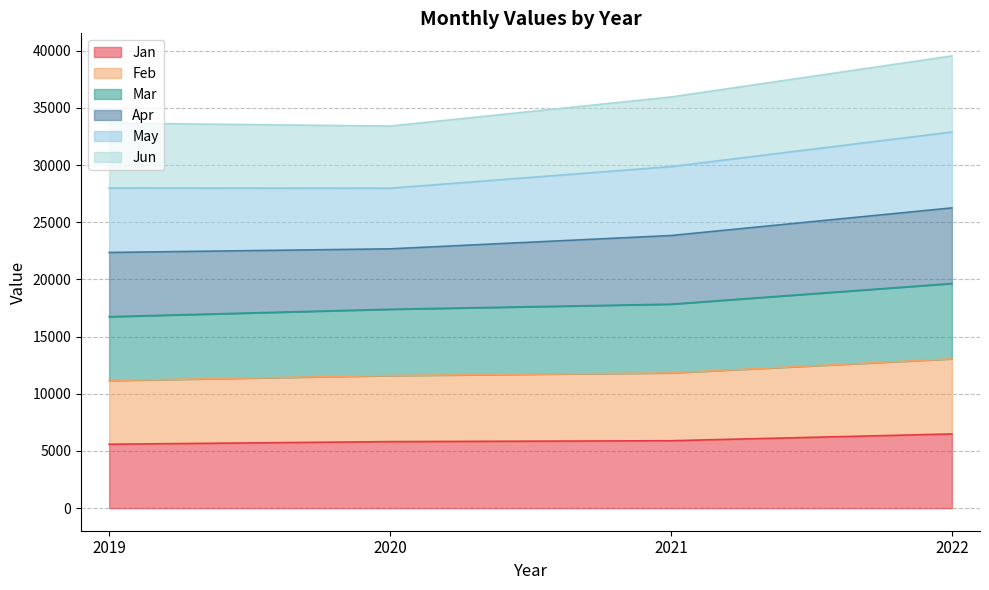

The value of Jun at 2019 is 6766.4. True or false?

False